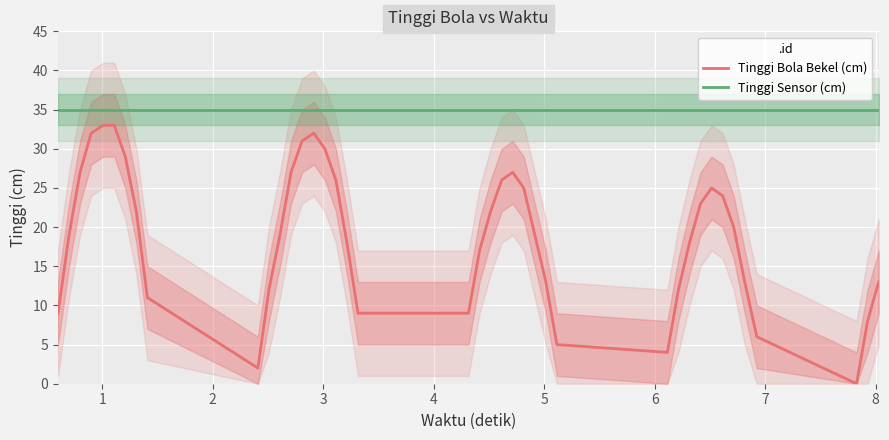

At how many categories does at least one series exceed 8?

40